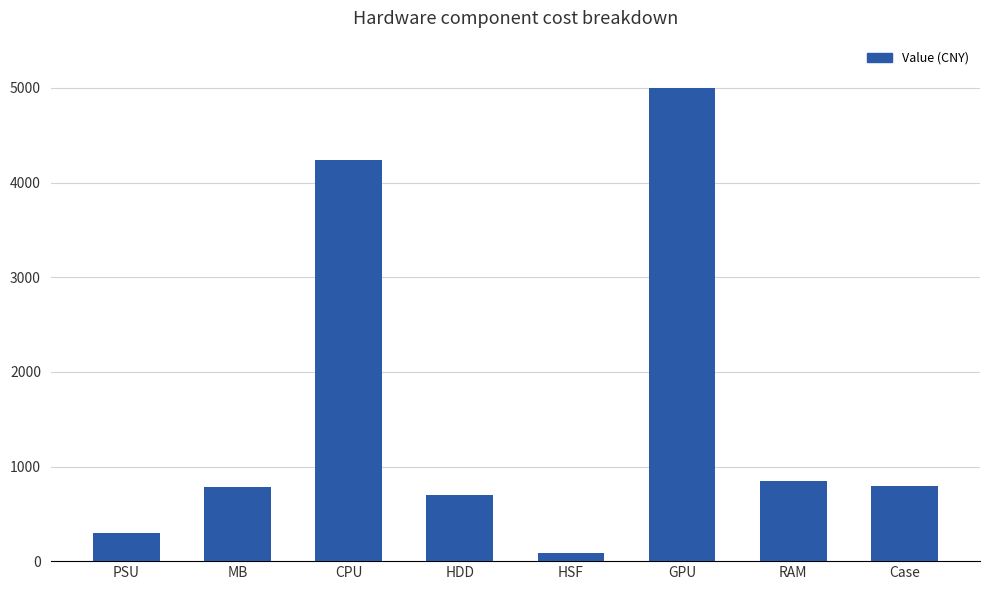

What is the sum of the values at Case and MB?

1578.0